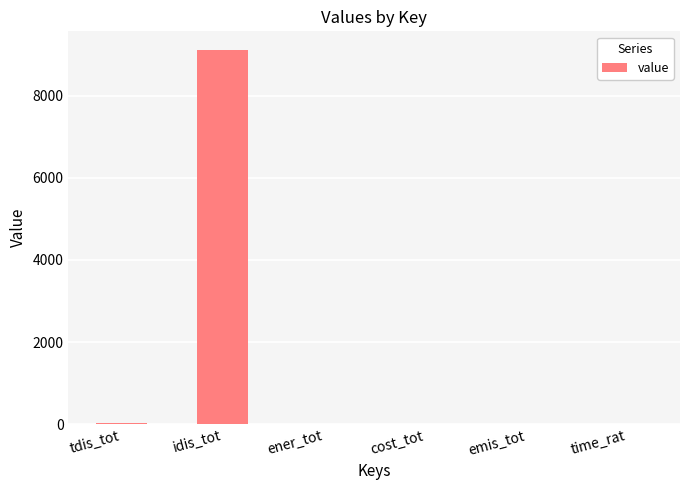

At which label does the data first exceed 8?

tdis_tot